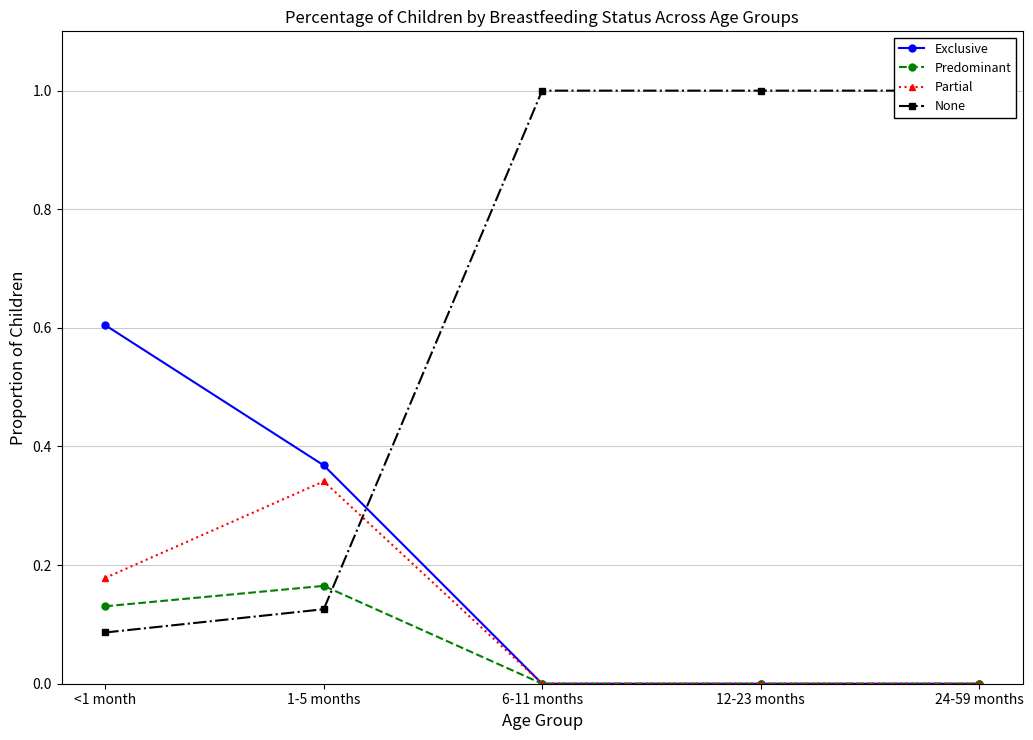

Where do Exclusive and None first cross each other?

1-5 months and 6-11 months